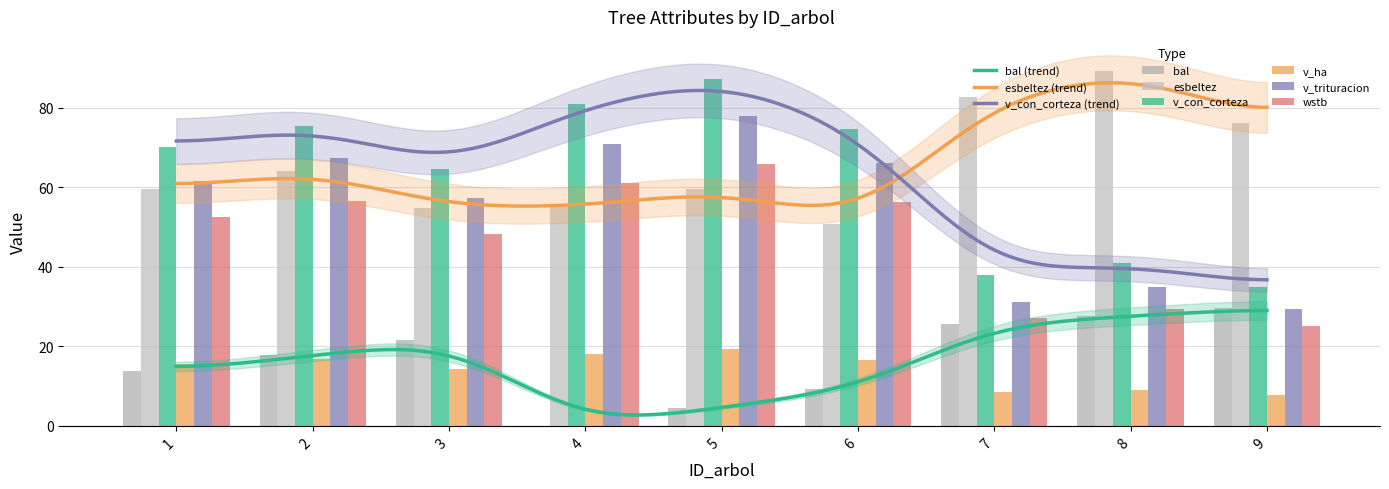

How many data points does each series have?

9